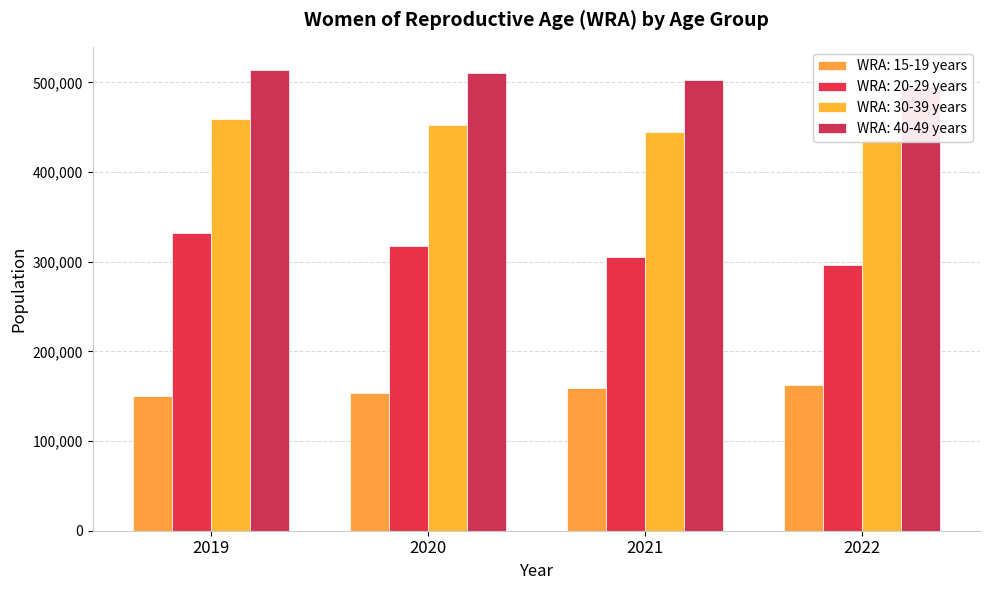

At which label does WRA: 40-49 years first exceed 510000?

2019